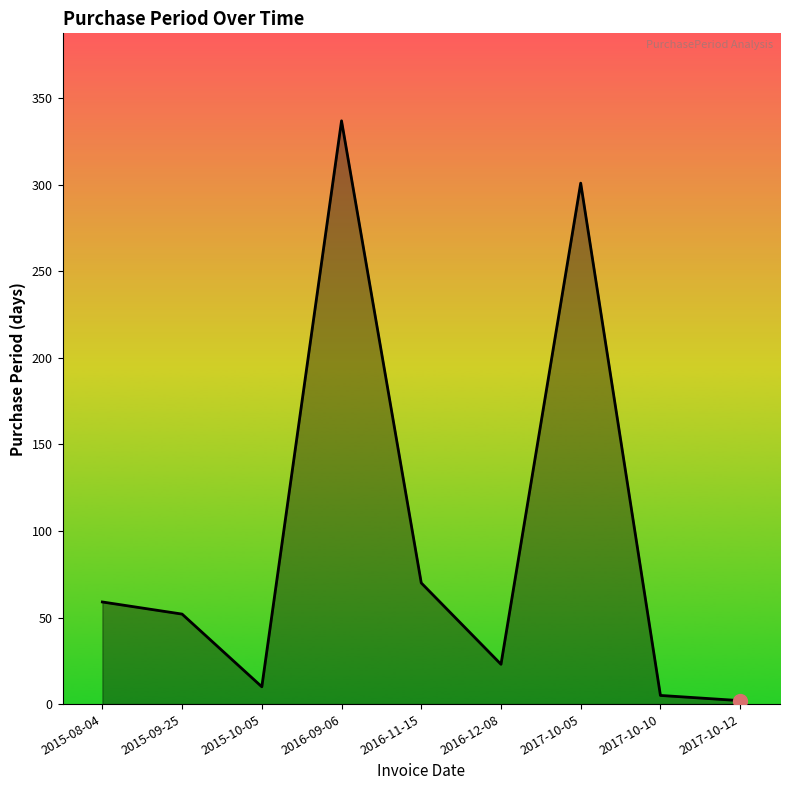

Is it true that the value at 2015-09-25 is 87?

False